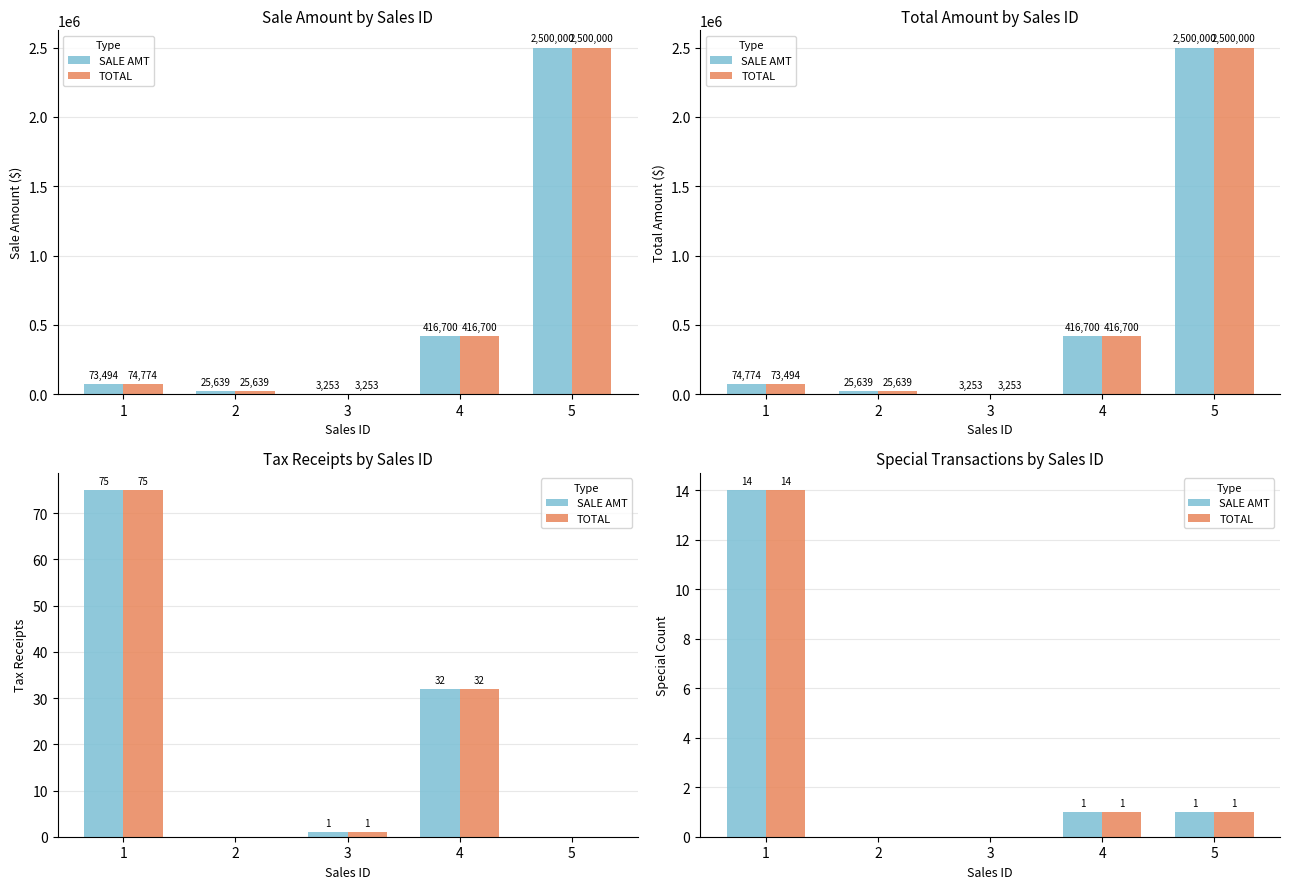

What are all the series names shown in the legend?

SALE AMT, TOTAL